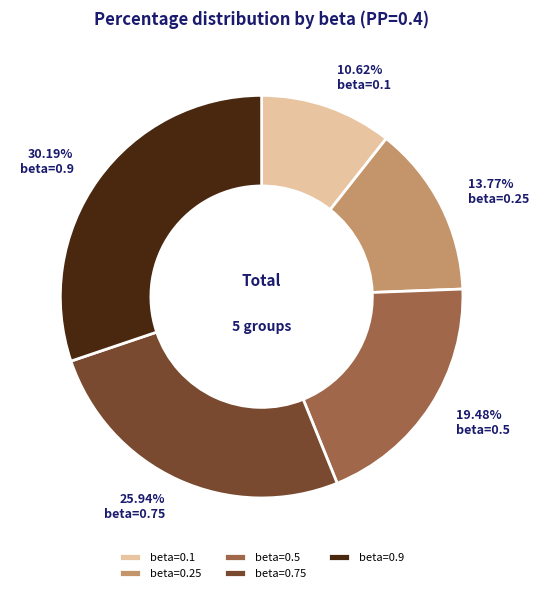

Between beta=0.5 and beta=0.9, which is larger?

beta=0.9